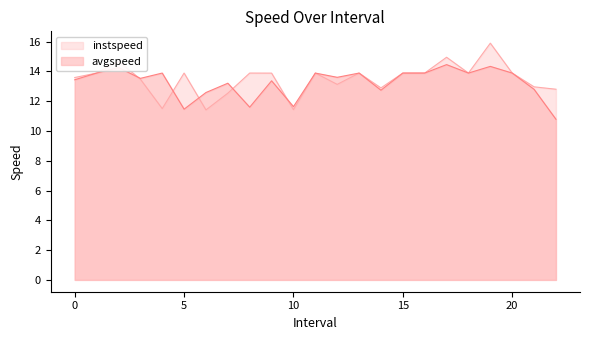

How many interior local valleys does the instspeed series have?

6